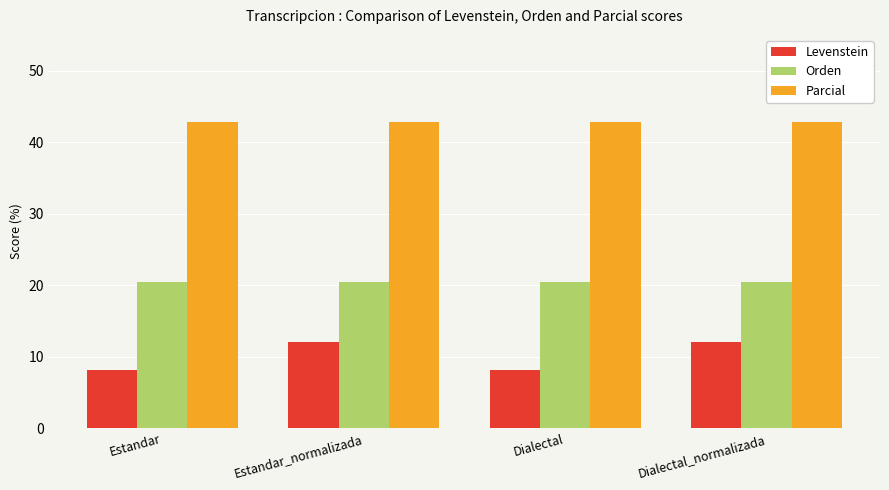

How many series are shown in this chart?

3